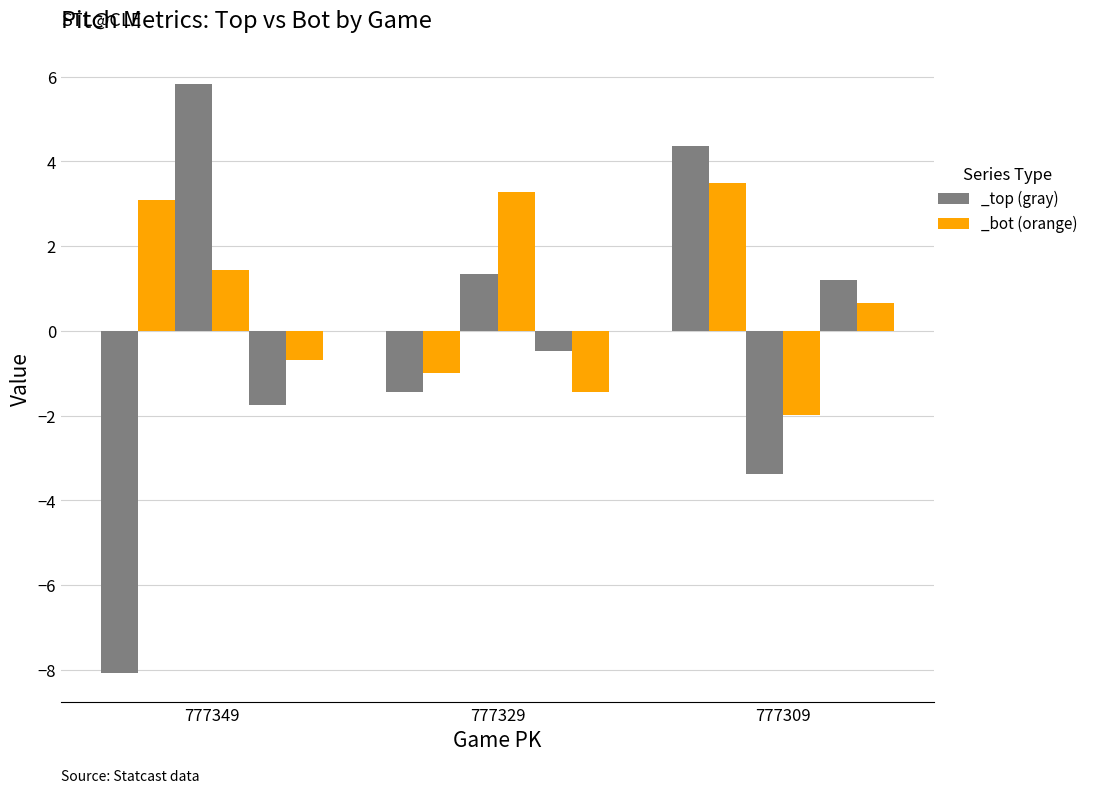

How many data points does each series have?

3